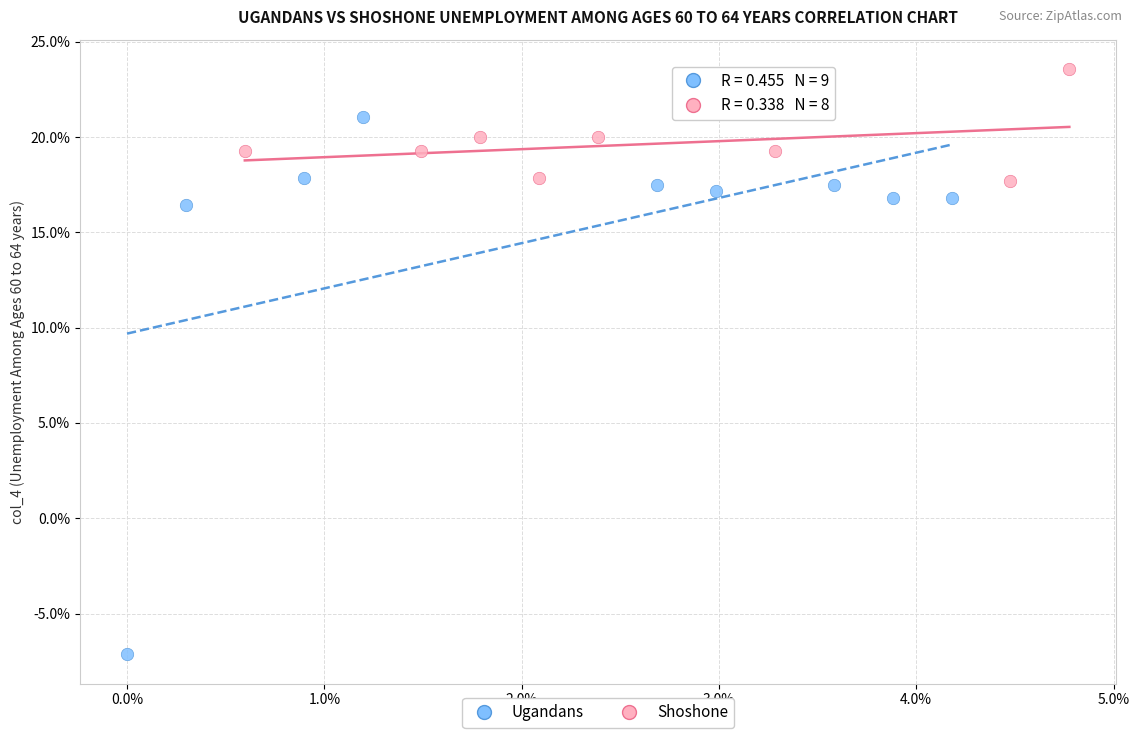

Which series has the largest Y range (max minus min)?

Ugandans